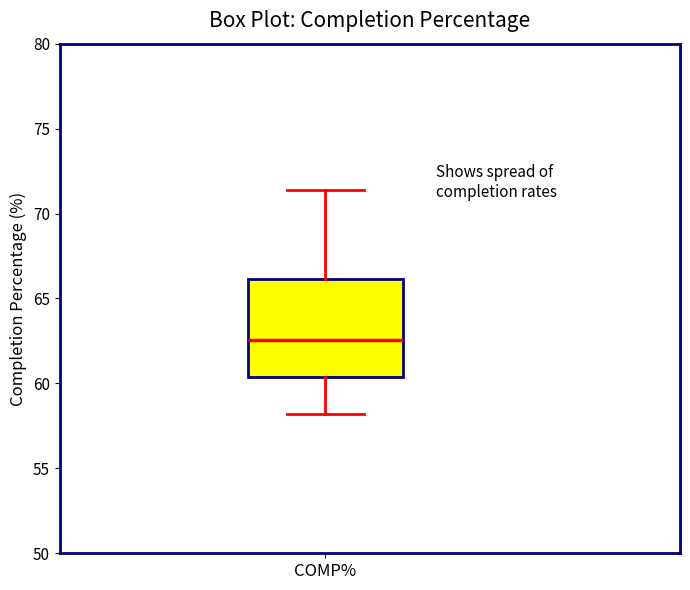

Transcribe this box plot: give where the median line is, the range the box spans, and where the two whiskers end, as read against the y-axis. The values are not printed on the chart, so give them approximately, as read against the axis.

median 62.5, box 60.5 to 66.0, whiskers 58.0 to 71.5